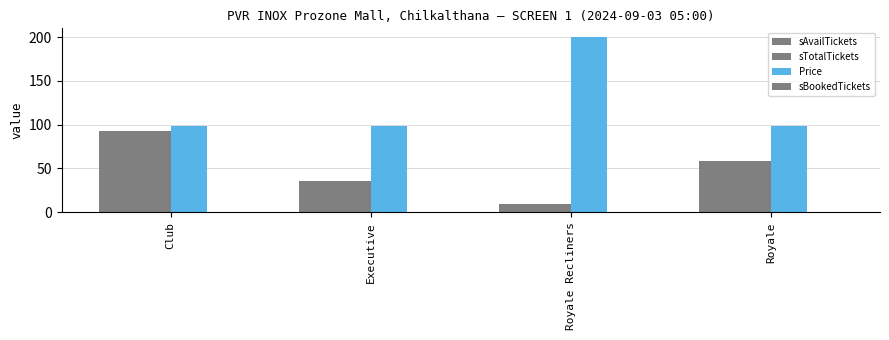

Rank the series at Club from highest to lowest value.

Price, sAvailTickets, sTotalTickets, sBookedTickets